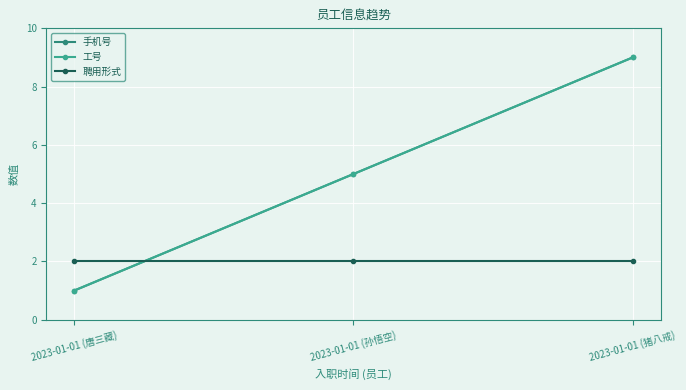

Where does the 工号 series first go above 5?

2023-01-01 (猪八戒)